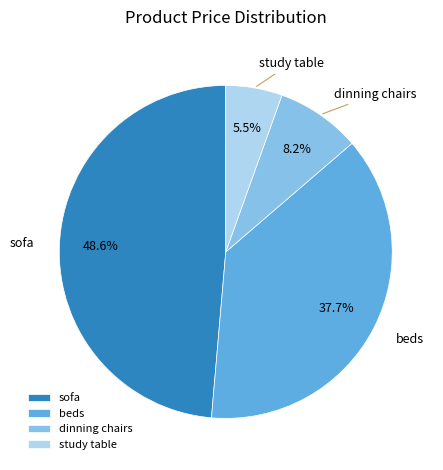

What is the ratio of the value at dinning chairs to the value at study table?

1.5